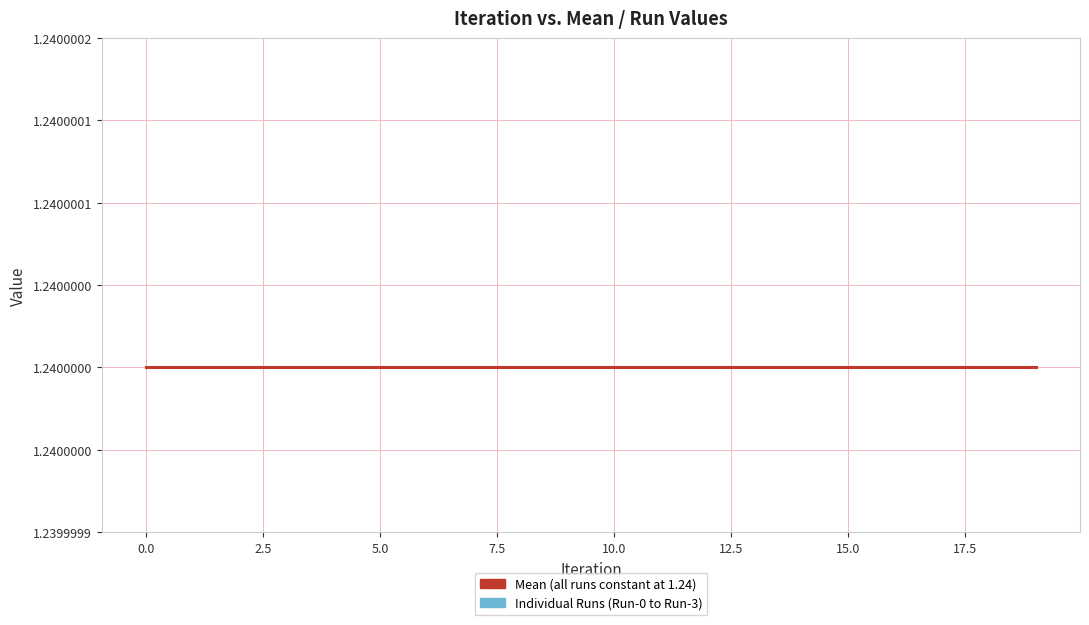

Which series has the widest spread of values?

Mean